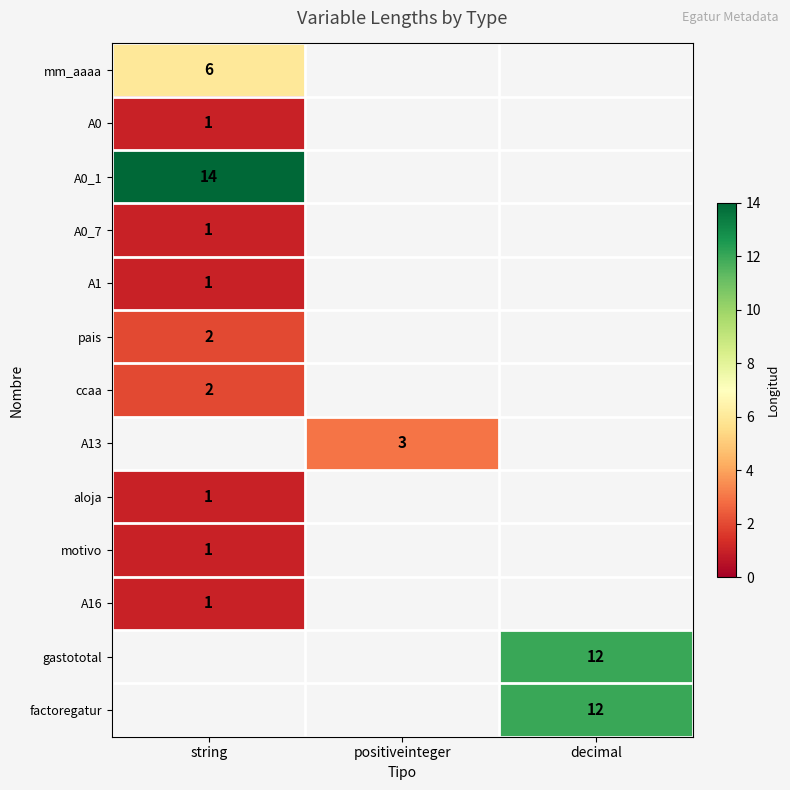

The value of factoregatur at decimal is 12. True or false?

True